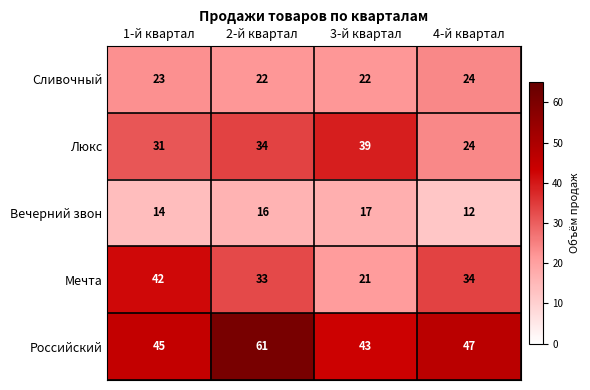

Rank the series at 3-й квартал from highest to lowest value.

Российский, Люкс, Сливочный, Мечта, Вечерний звон